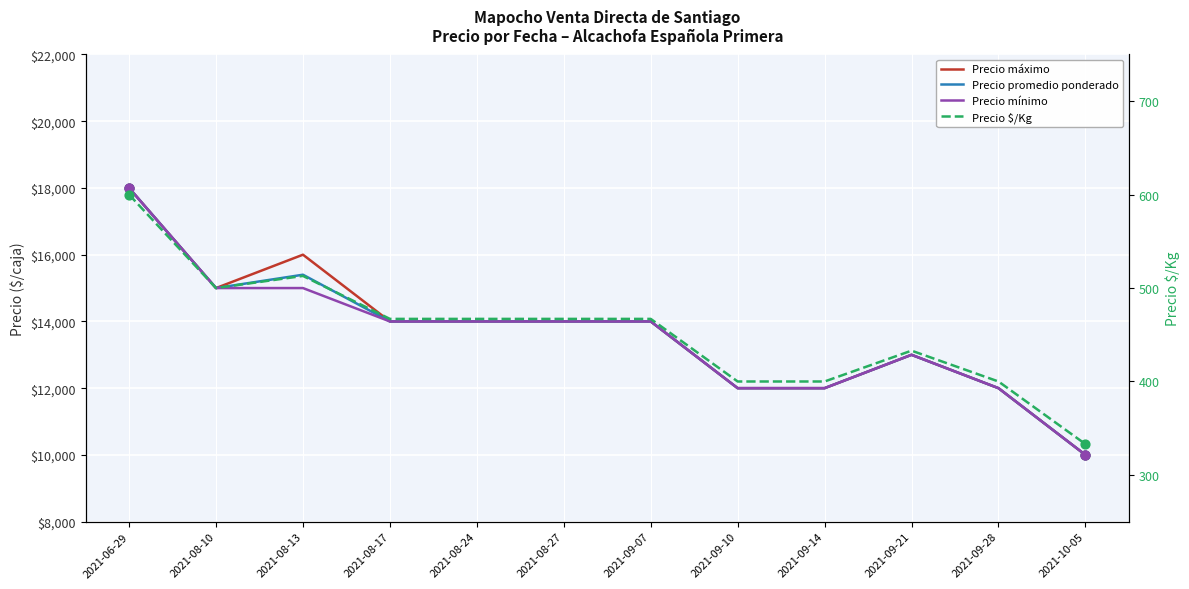

What is the total value across all series at 2021-09-10?

36400